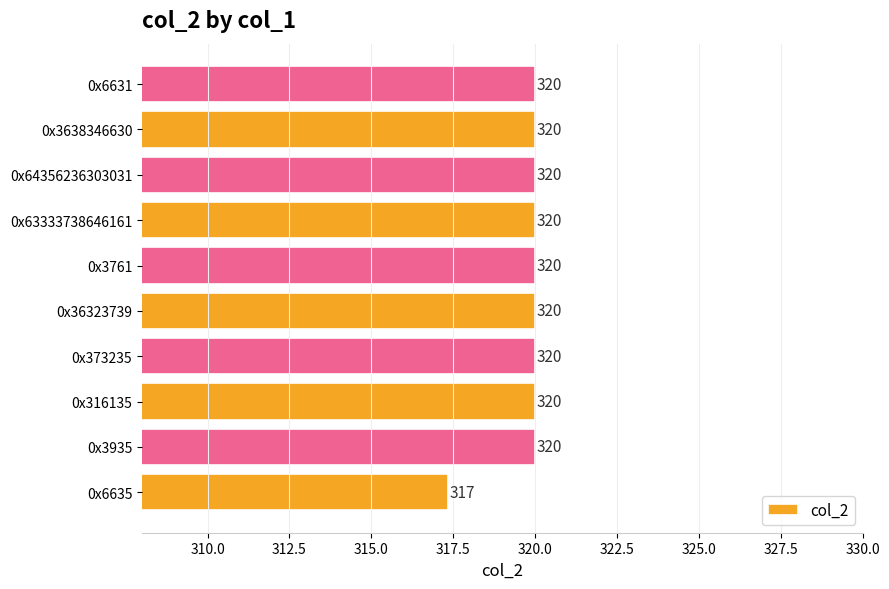

Count the values in the range 320 to 321.

9